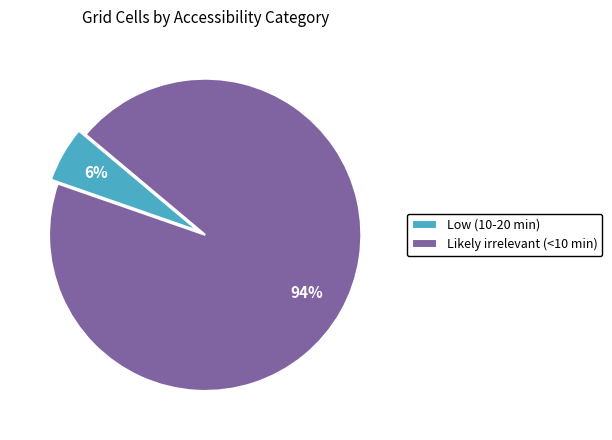

Do Likely irrelevant (<10 min) and Low (10-20 min) together represent more than half of the pie?

Yes